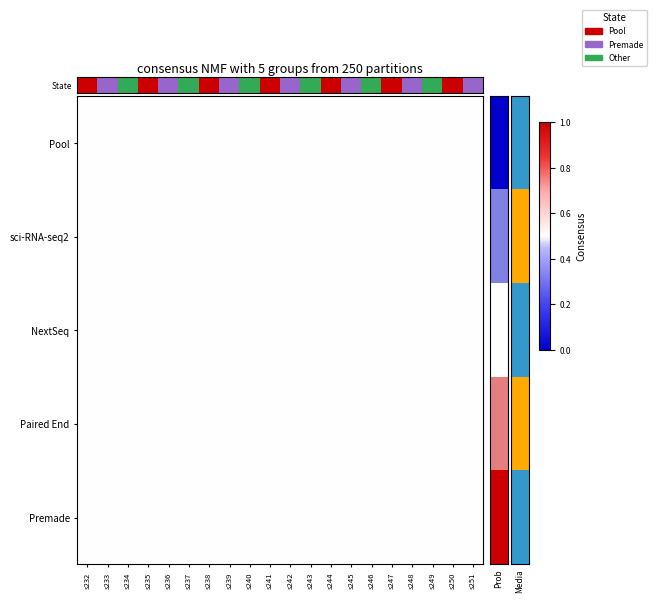

How many distinct data groups are displayed?

5